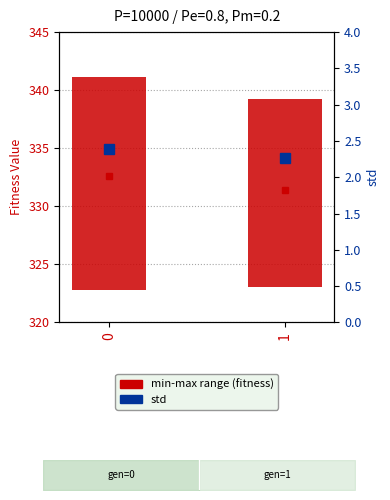

Which category has the lowest value across all series?

1